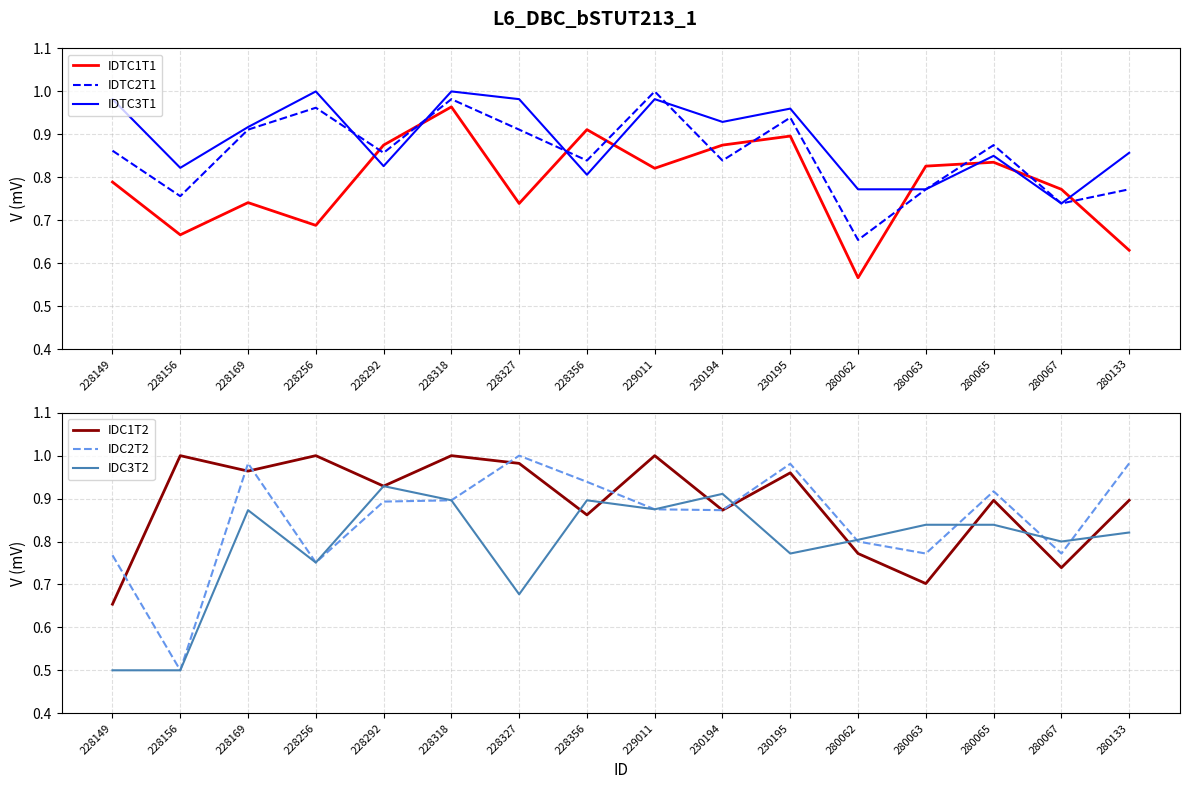

Which series has the largest total across all categories?

IDC1T2